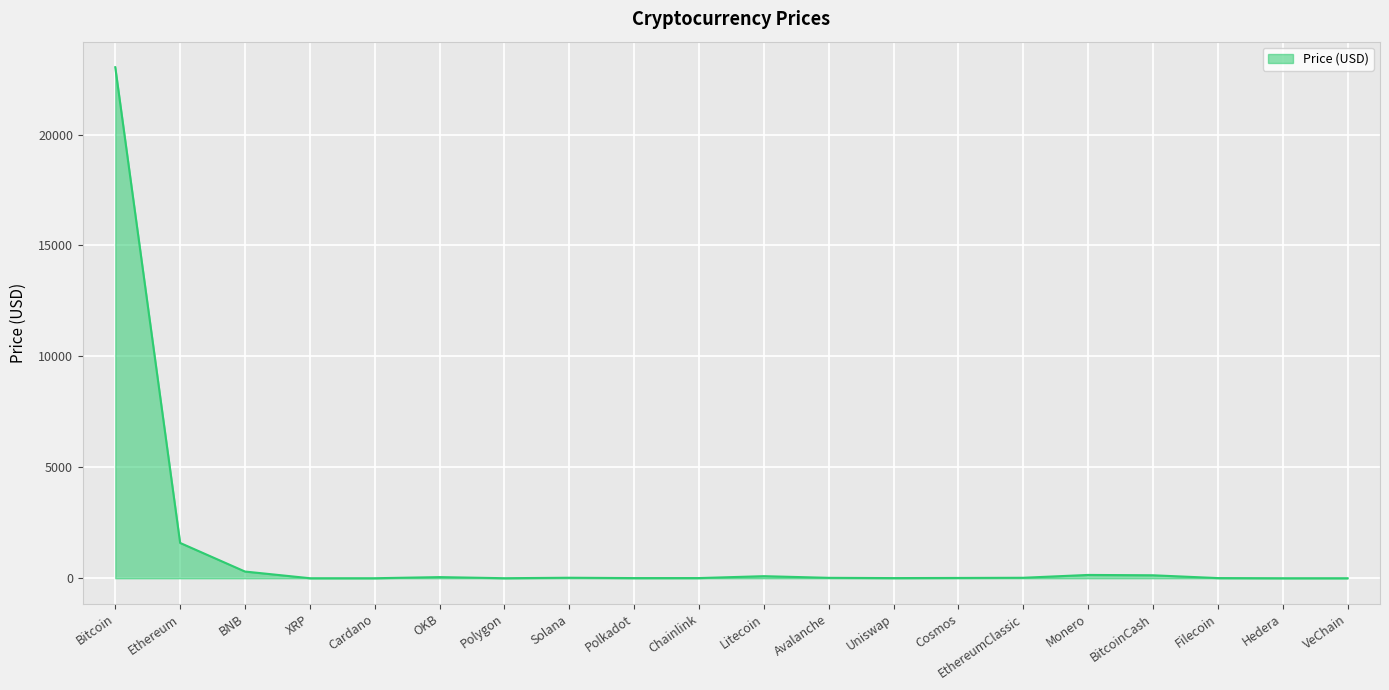

What is the sum of all values?

25455.7